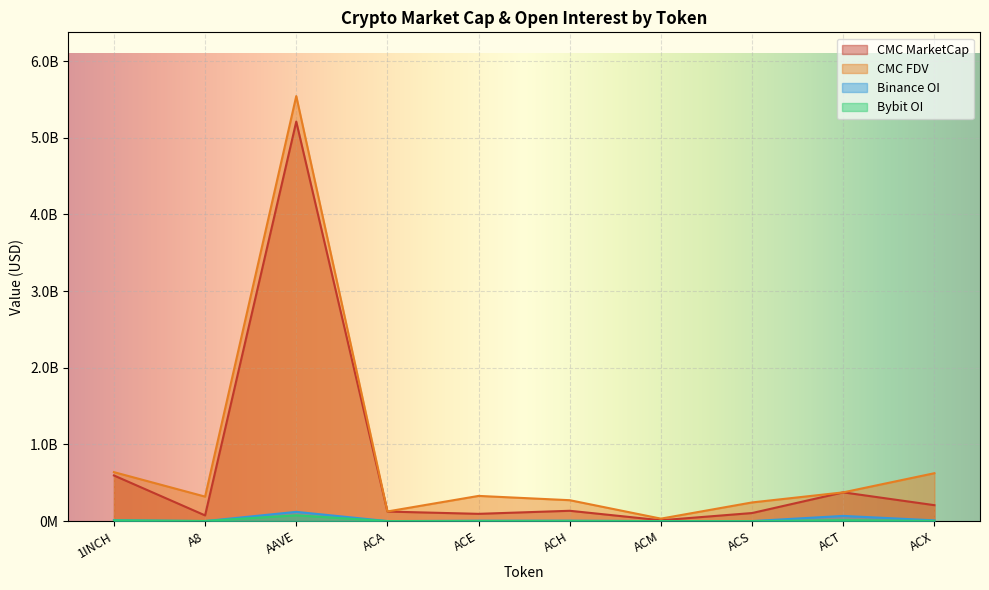

Which label corresponds to the largest value in the chart?

AAVE